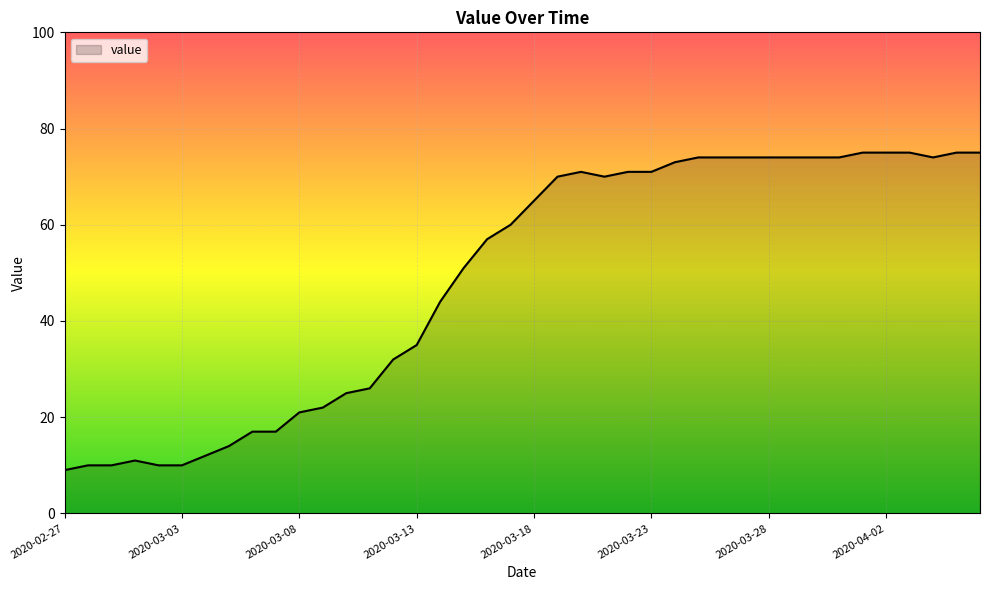

What is the smallest value displayed?

9